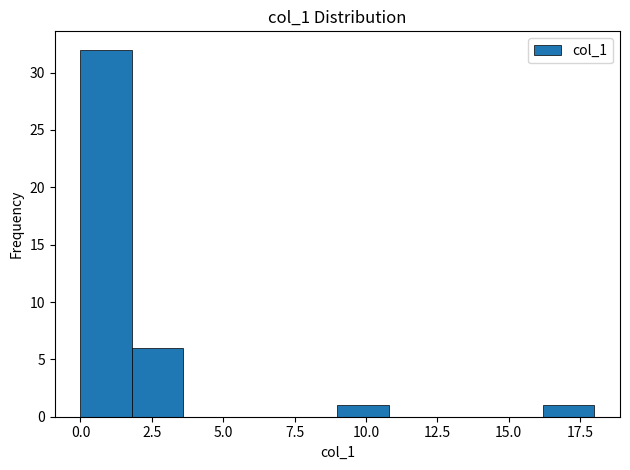

Around what value on the x-axis is the tallest bar? Give the approximate position of its centre, as read against the axis.

1.0